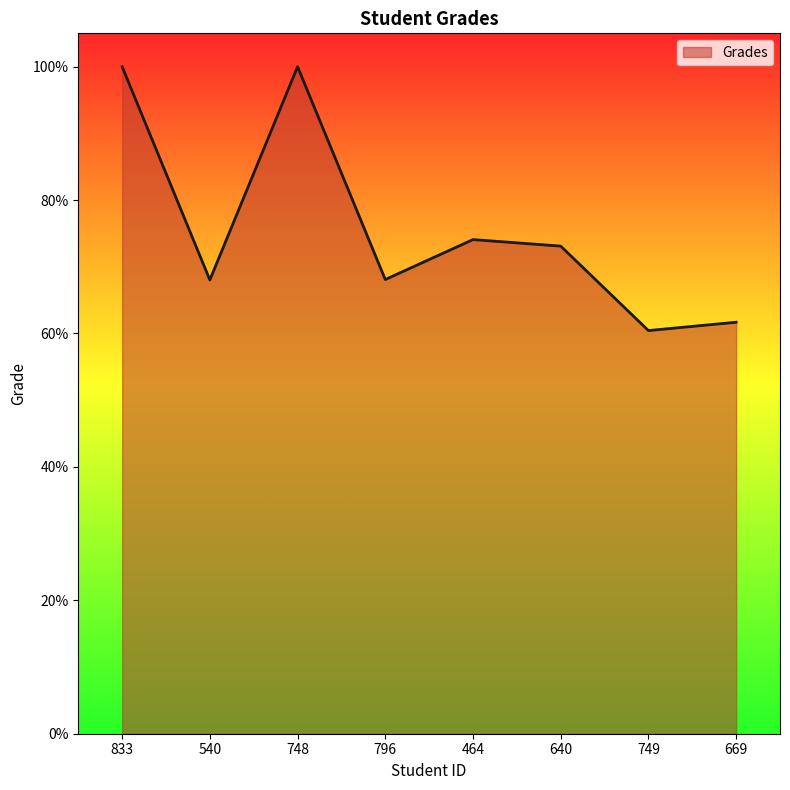

What is the sum of all values?

605.4